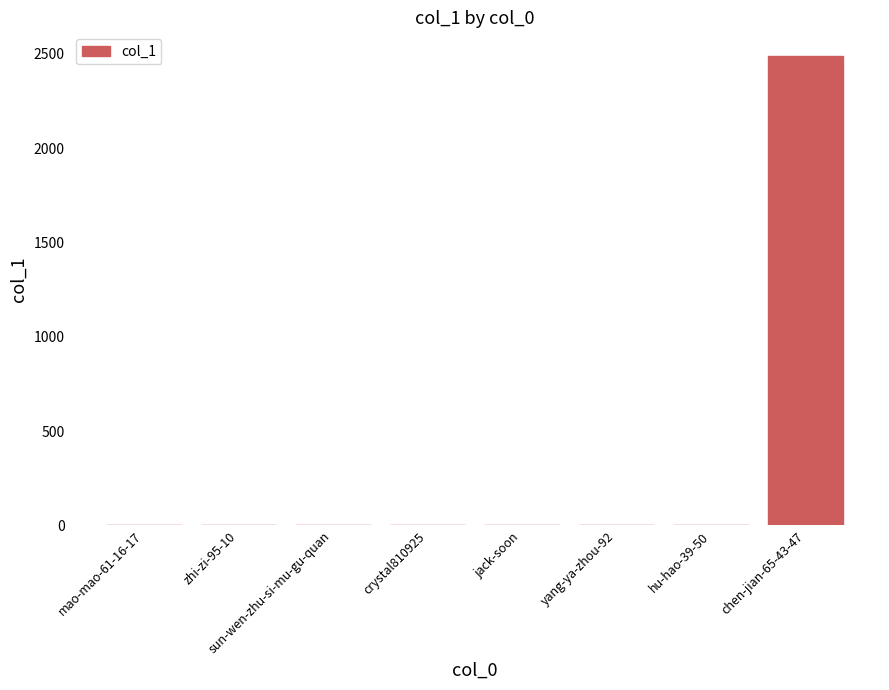

The chart shows a value of 0 at crystal810925. True or false?

True